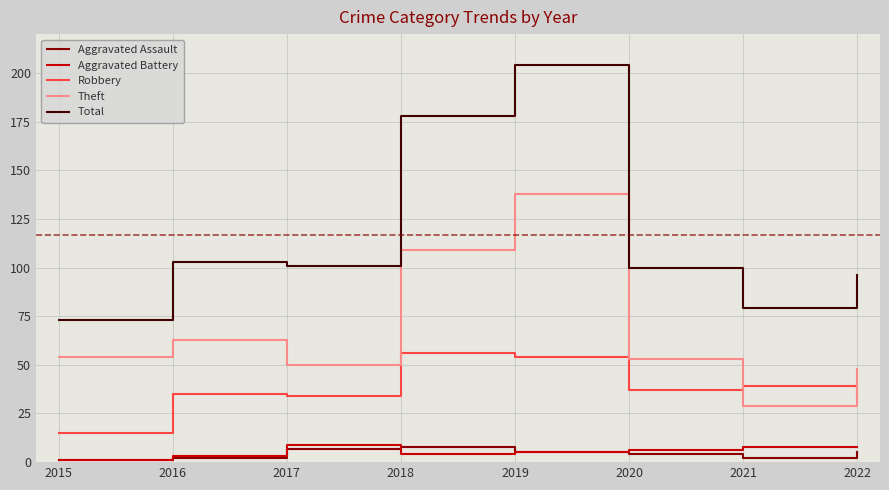

How many lines are shown in the chart?

5